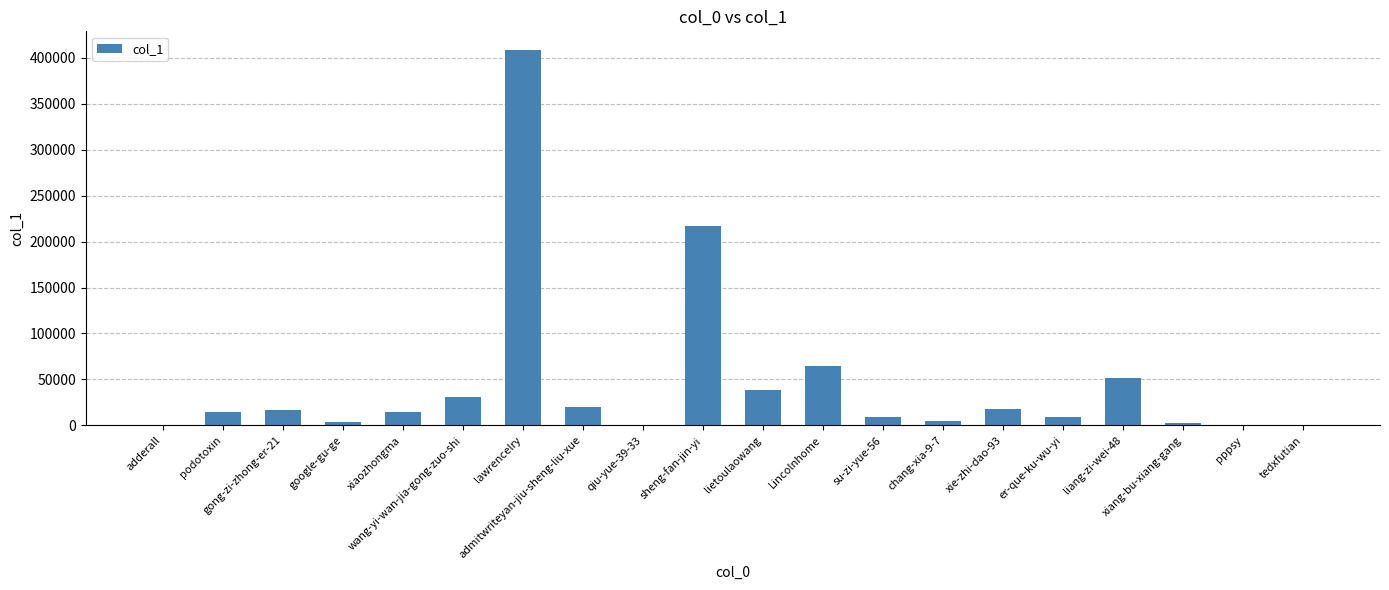

What is the greatest value displayed?

408348